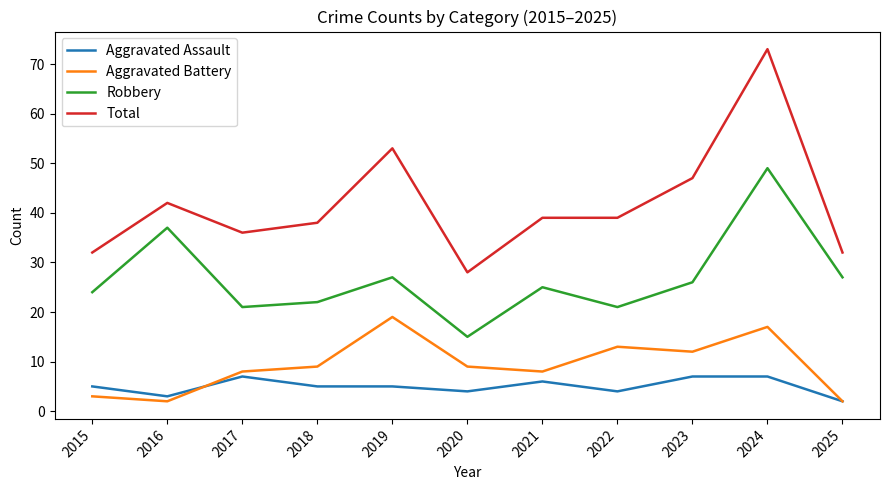

The Robbery series shows 49 at 2024. True or false?

True